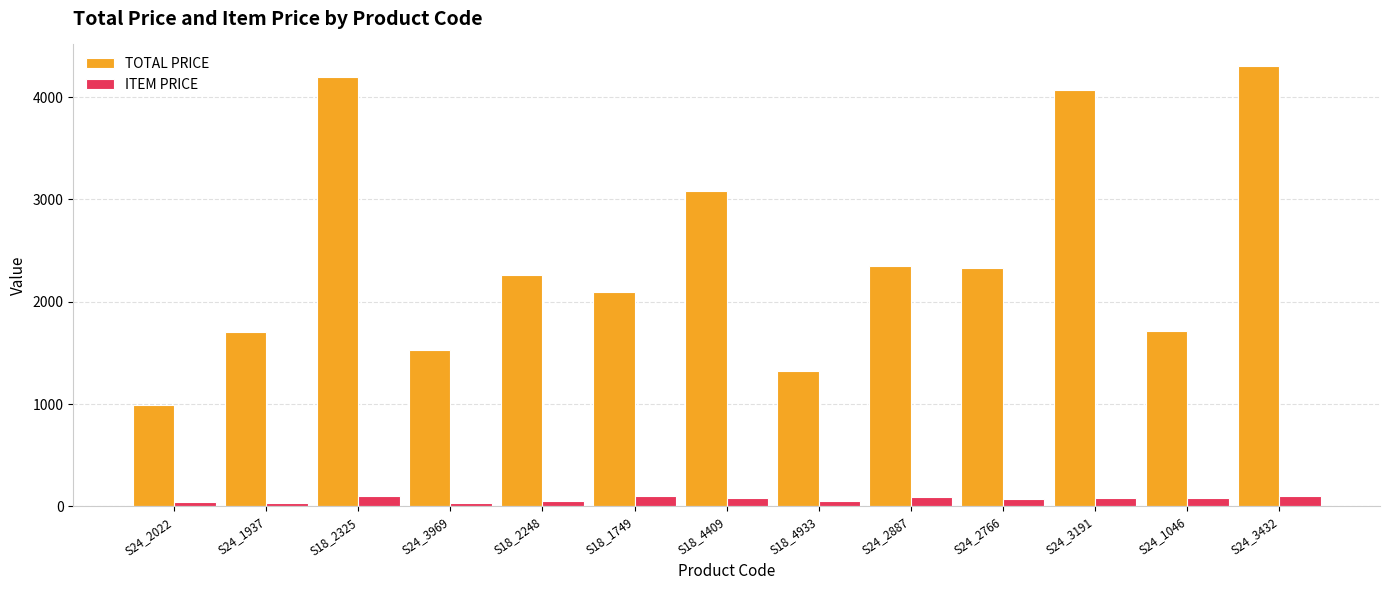

List the series in order of their overall mean, highest first.

TOTAL PRICE, ITEM PRICE